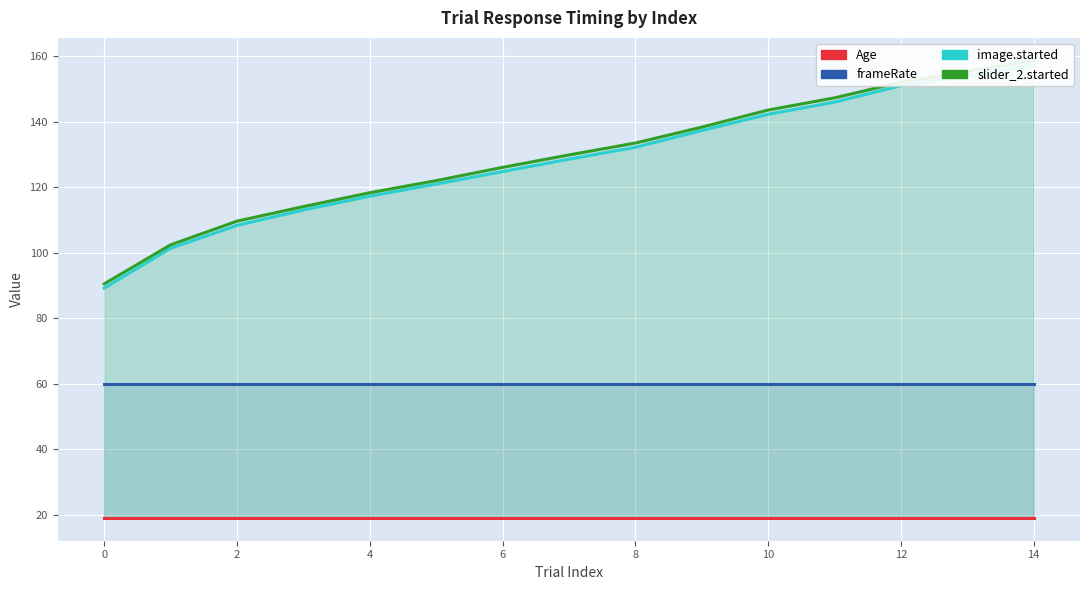

Is it true that slider_2.started equals 109.7 at 2?

True